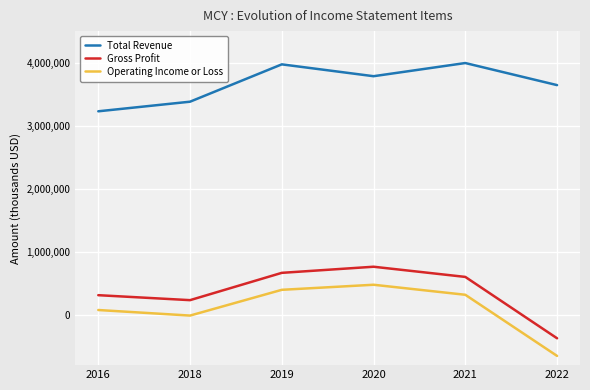

What is the smallest value displayed?

-653500